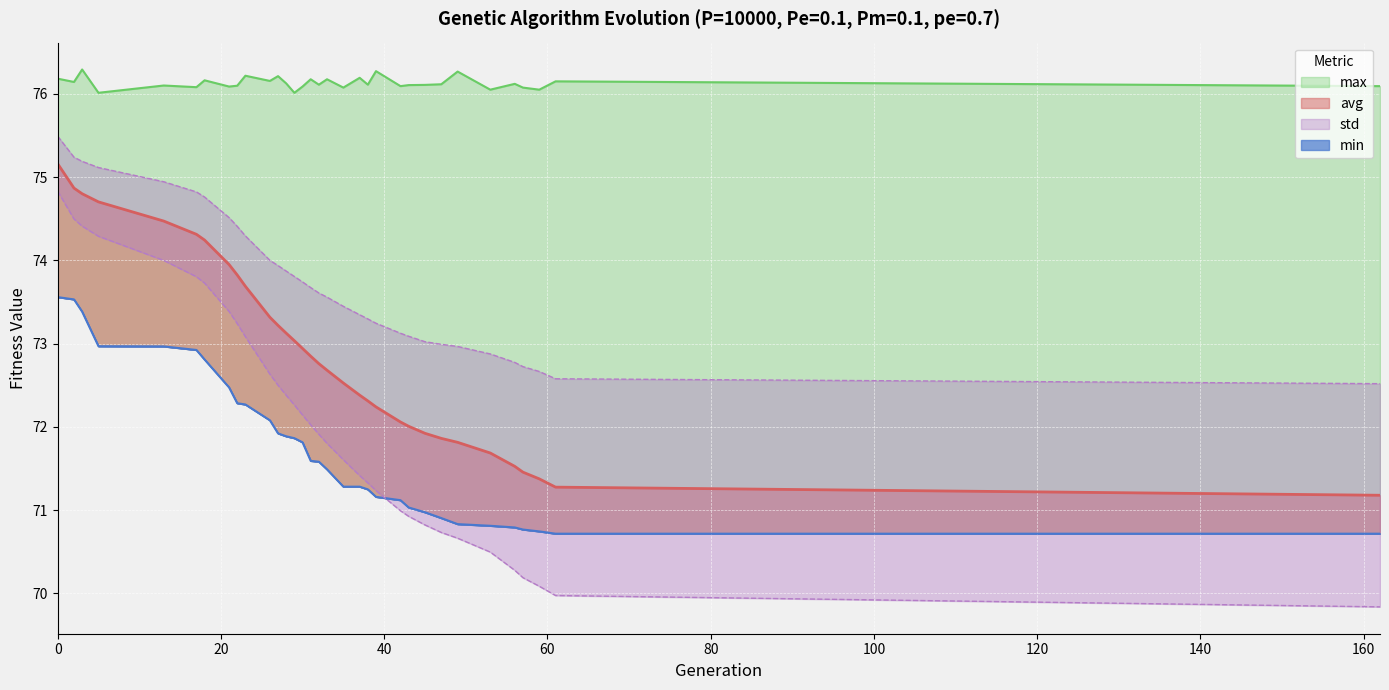

True or false: std and min cross at least once.

True